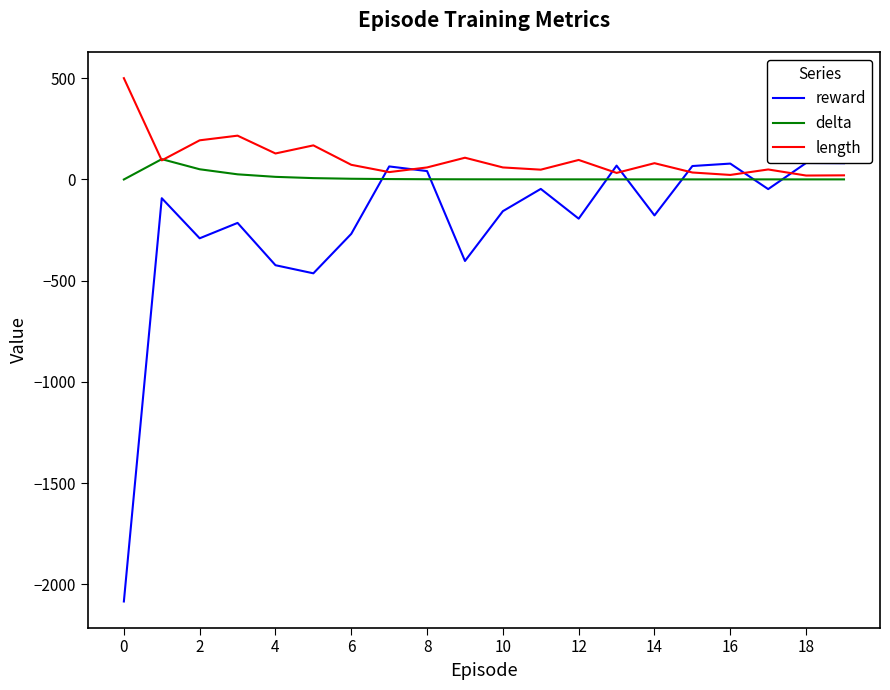

What is the minimum value shown in the chart?

-2085.0